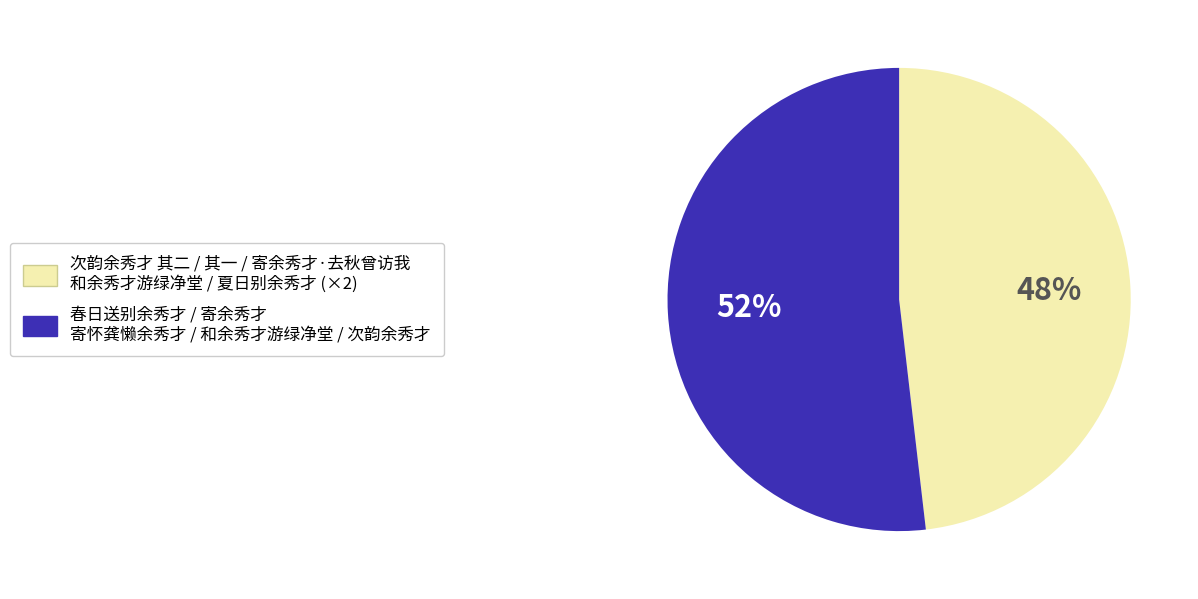

Is there a majority slice in this chart?

Yes